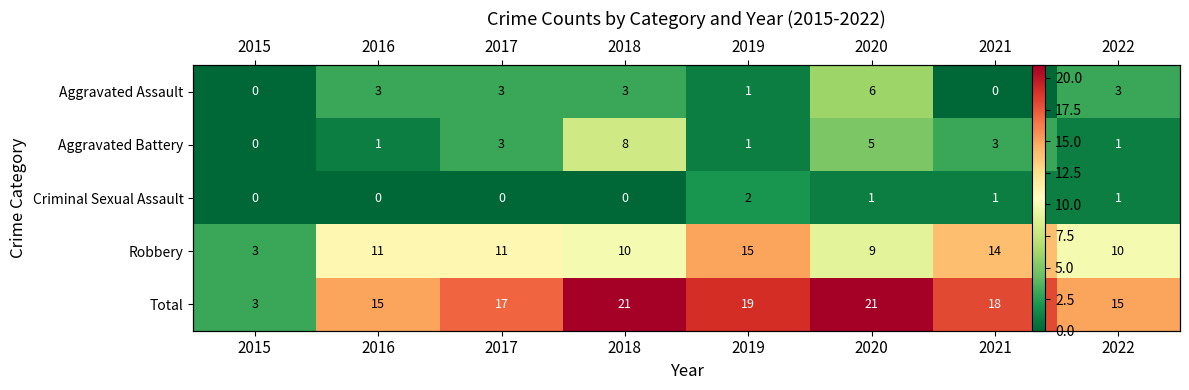

What is the sum of the Robbery values at 2018 and 2022?

20